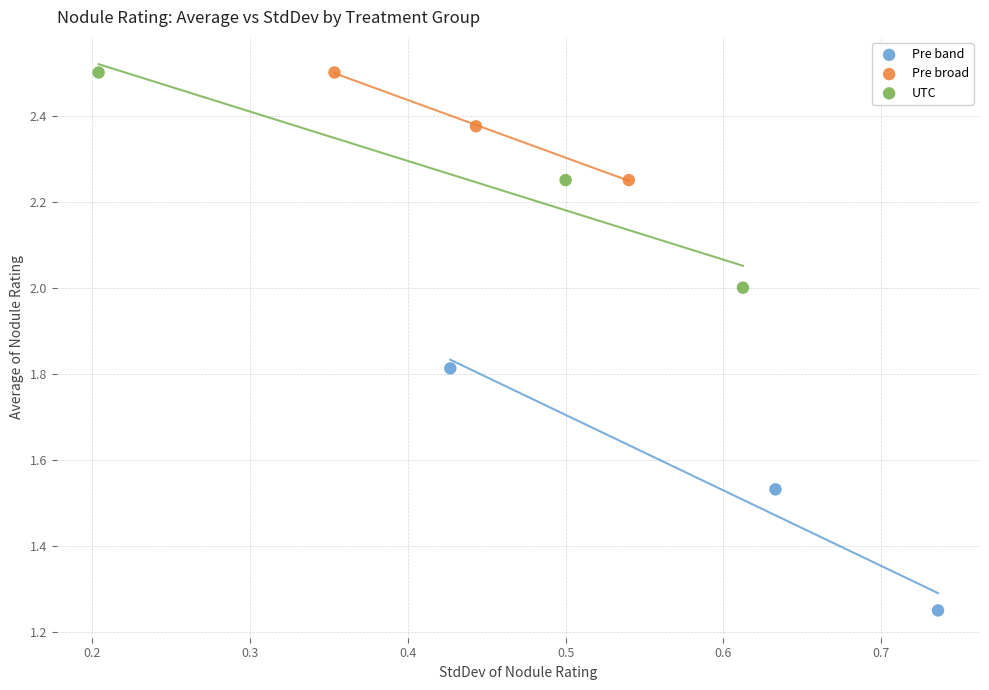

Which series reaches the minimum Y coordinate?

Pre band